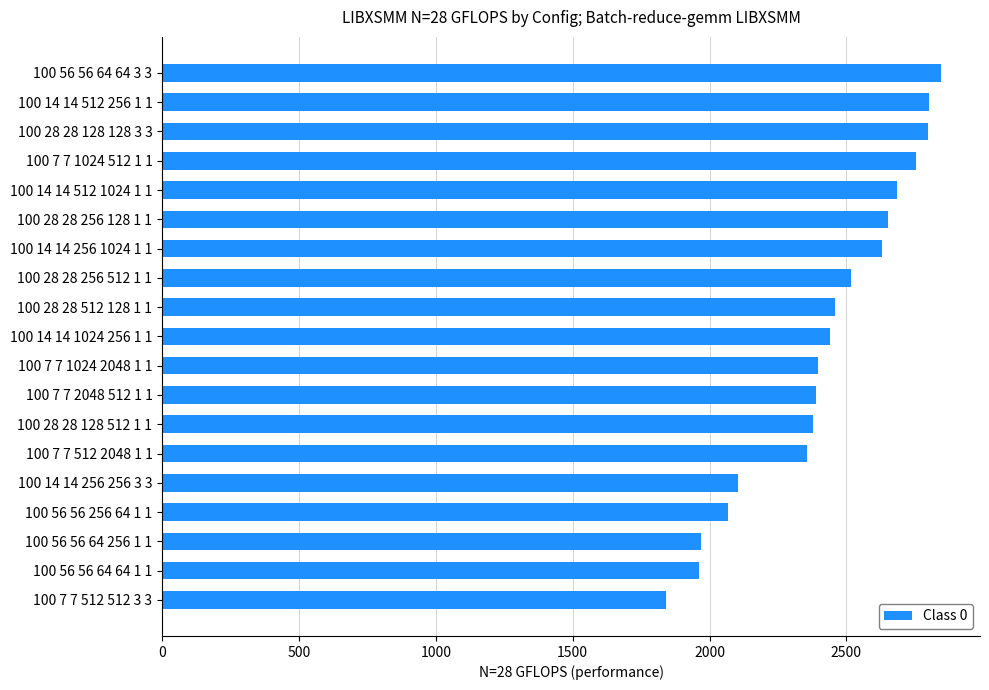

What is the approximate value at 100 7 7 1024 512 1 1?

2754.2